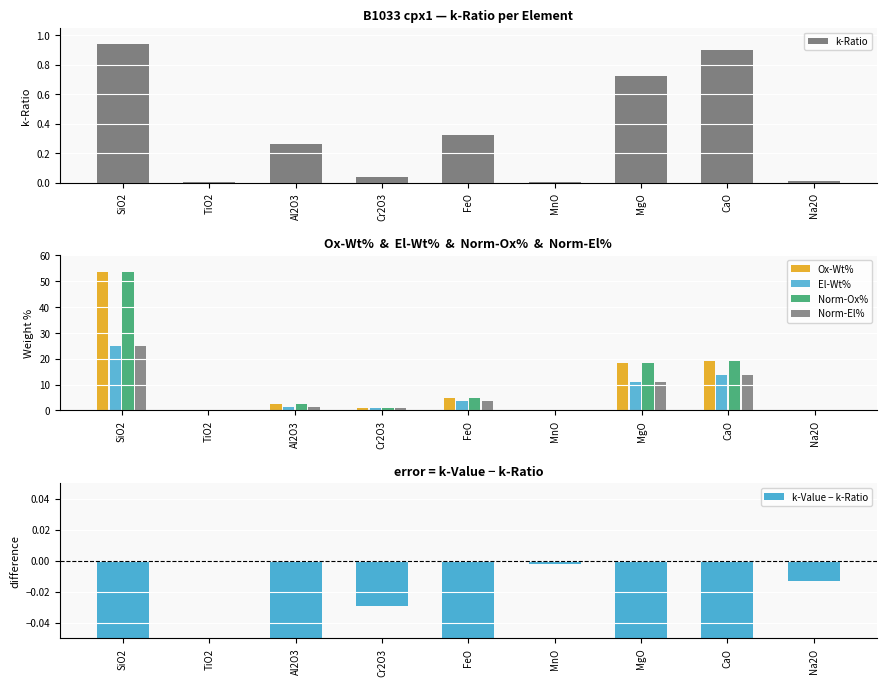

At which category is the sum across all series the highest?

SiO2